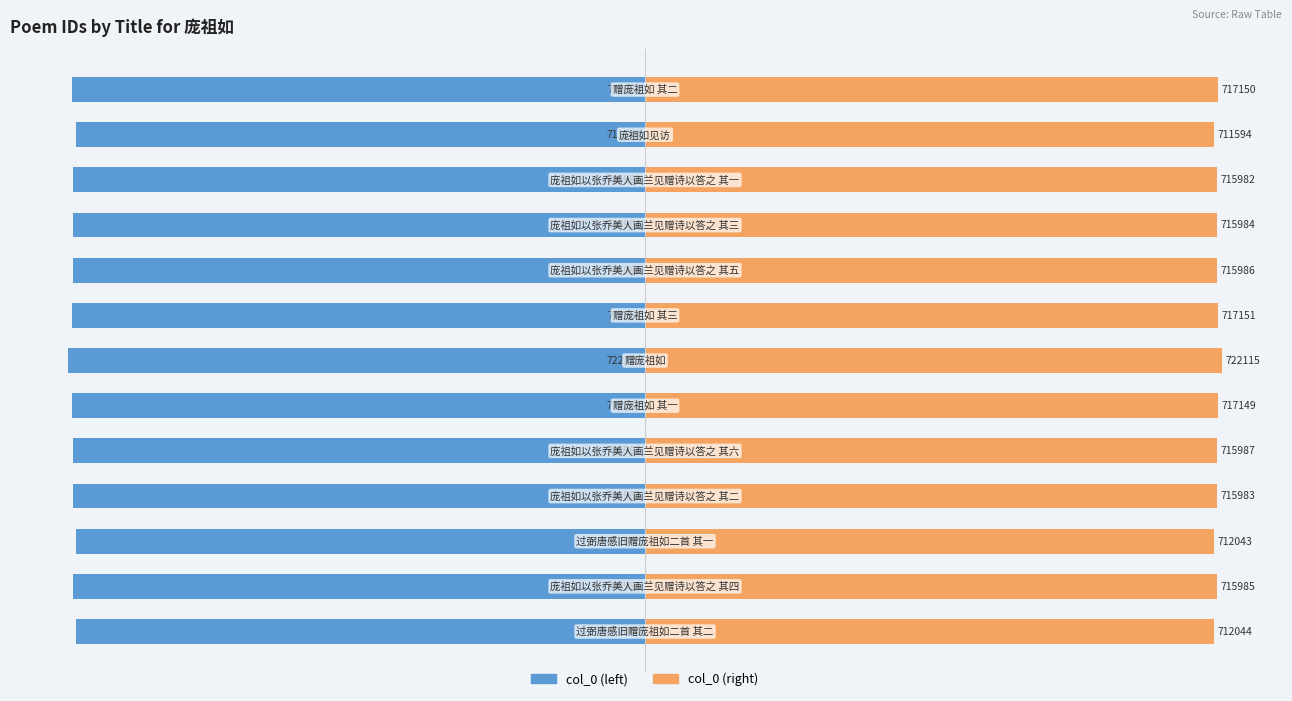

List the series in order of their peak value, highest first.

col_0 (right), col_0 (left)